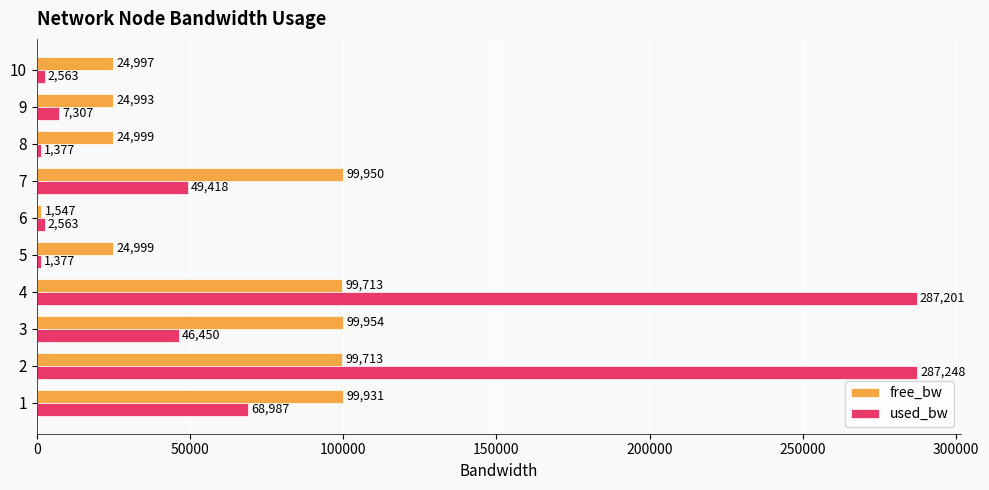

Rank the series by their average value, from lowest to highest.

free_bw, used_bw